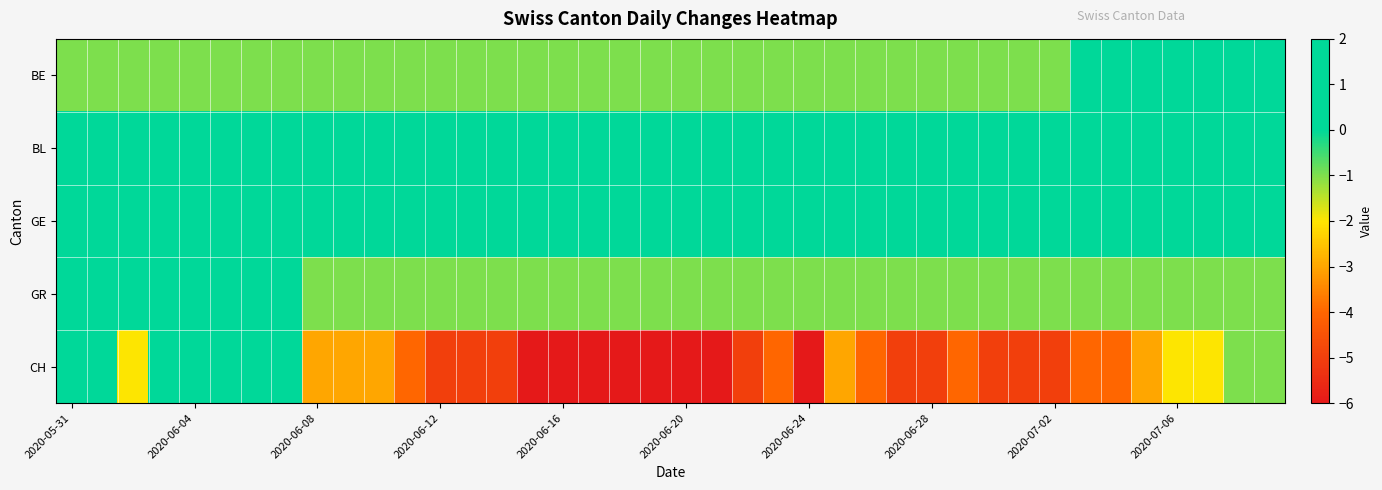

At which category does the chart reach its peak across all series?

23